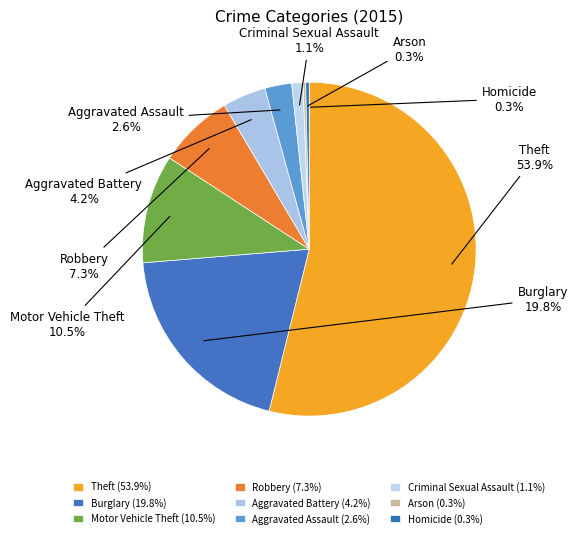

Which slice is the largest?

Theft